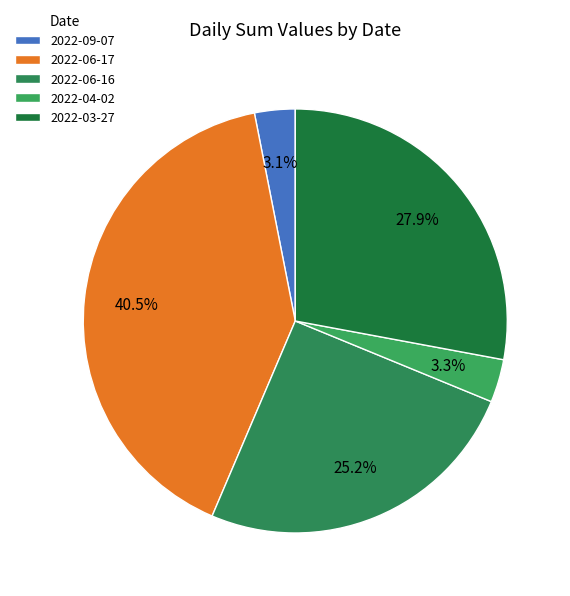

Count the number of slices in the pie.

5